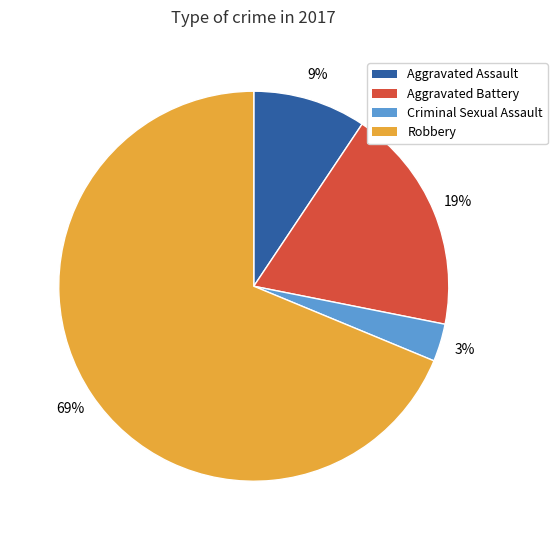

To the nearest percent, what portion does Criminal Sexual Assault represent?

3%